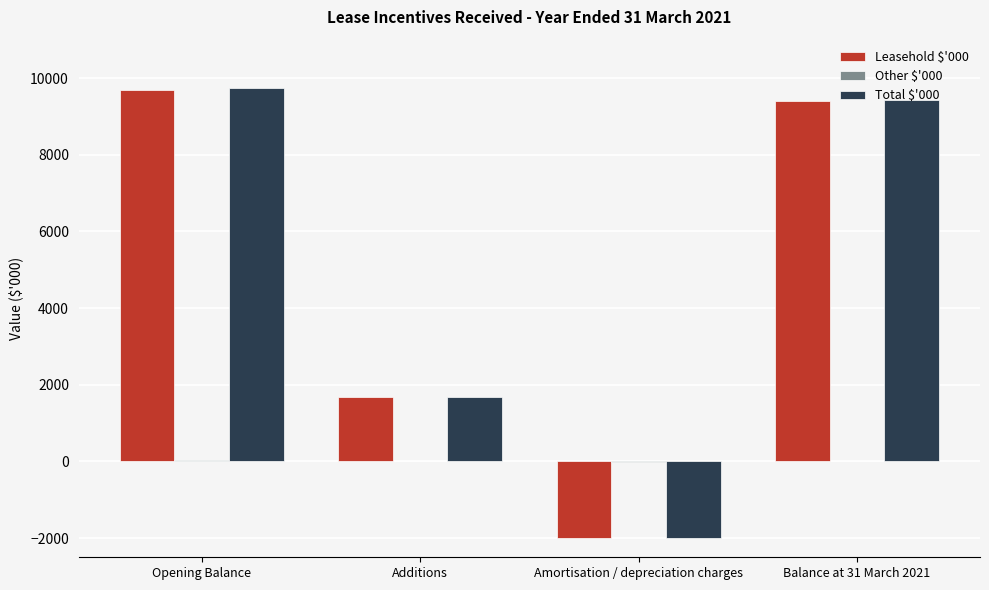

What is the maximum value shown in the chart?

9734